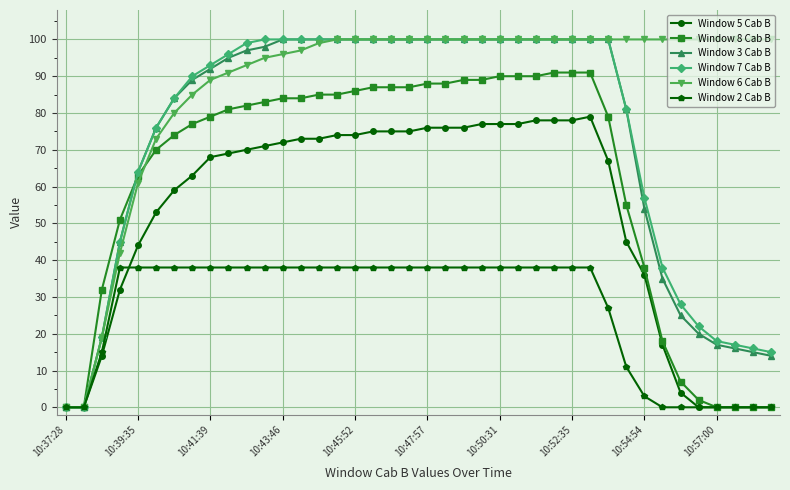

Which series has the largest total across all categories?

Window 6 Cab B